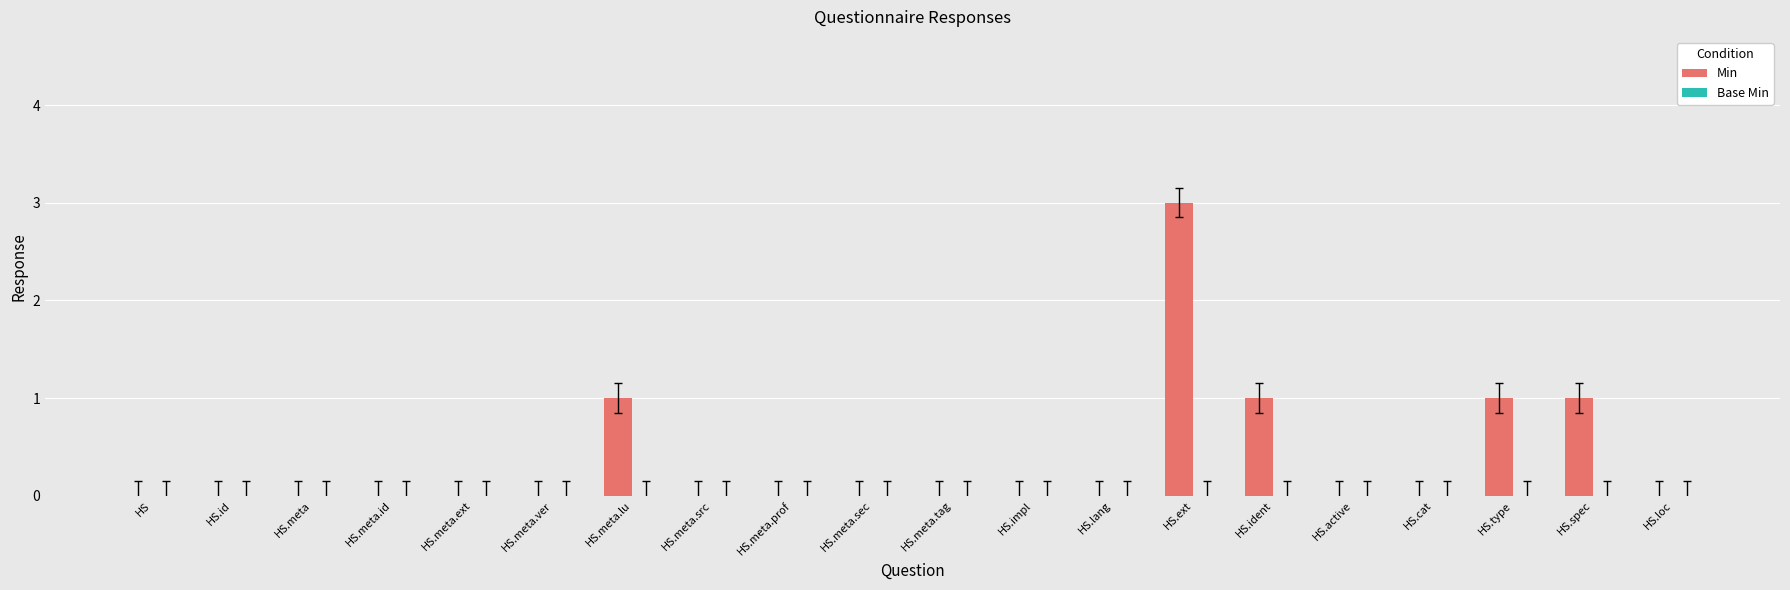

Reading left to right, what are all the values shown in this chart?

HS=0	HS.id=0	HS.meta=0	HS.meta.id=0	HS.meta.ext=0	HS.meta.ver=0	HS.meta.lu=1	HS.meta.src=0	HS.meta.prof=0	HS.meta.sec=0	HS.meta.tag=0	HS.impl=0	HS.lang=0	HS.ext=3	HS.ident=1	HS.active=0	HS.cat=0	HS.type=1	HS.spec=1	HS.loc=0